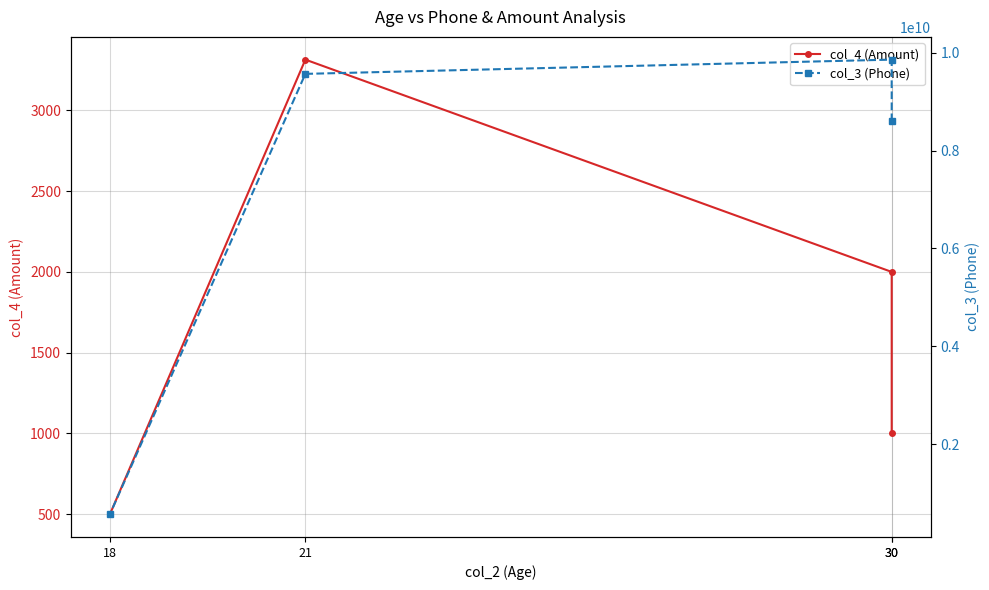

How many data points in col_3 (Phone) are above 9566503260?

1